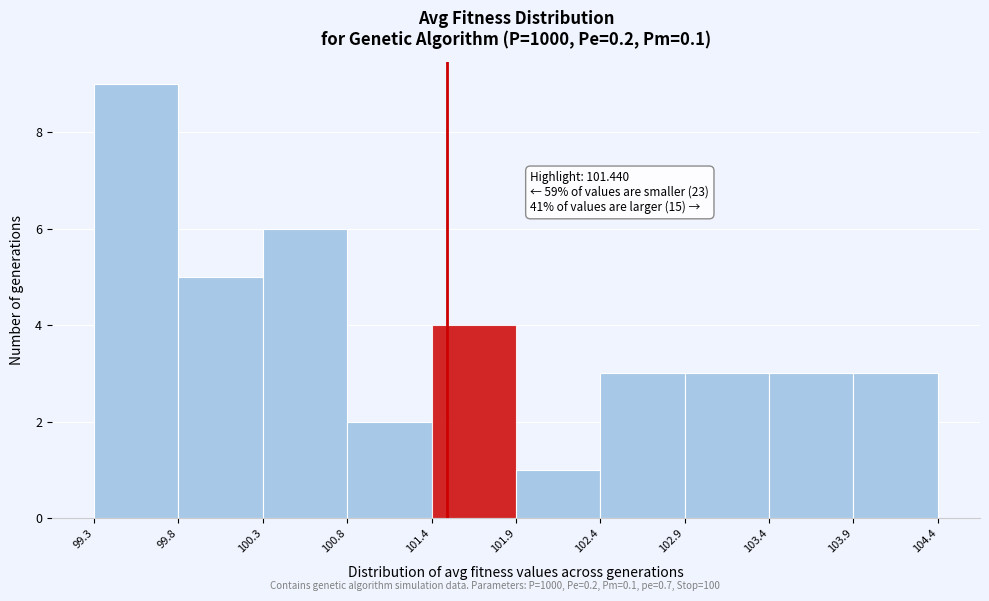

Which range on the x-axis has the tallest bar?

99.3 to 99.8